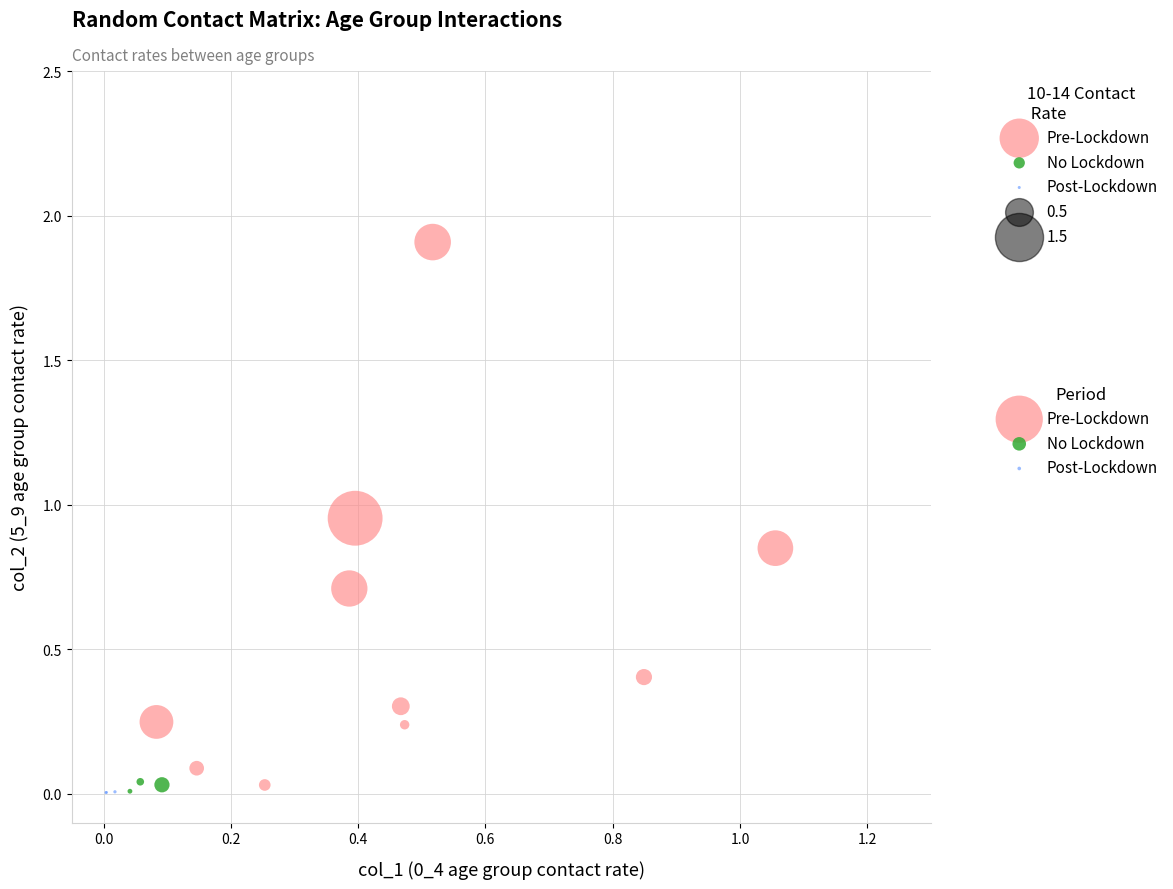

Which series has the largest Y range (max minus min)?

Pre-Lockdown